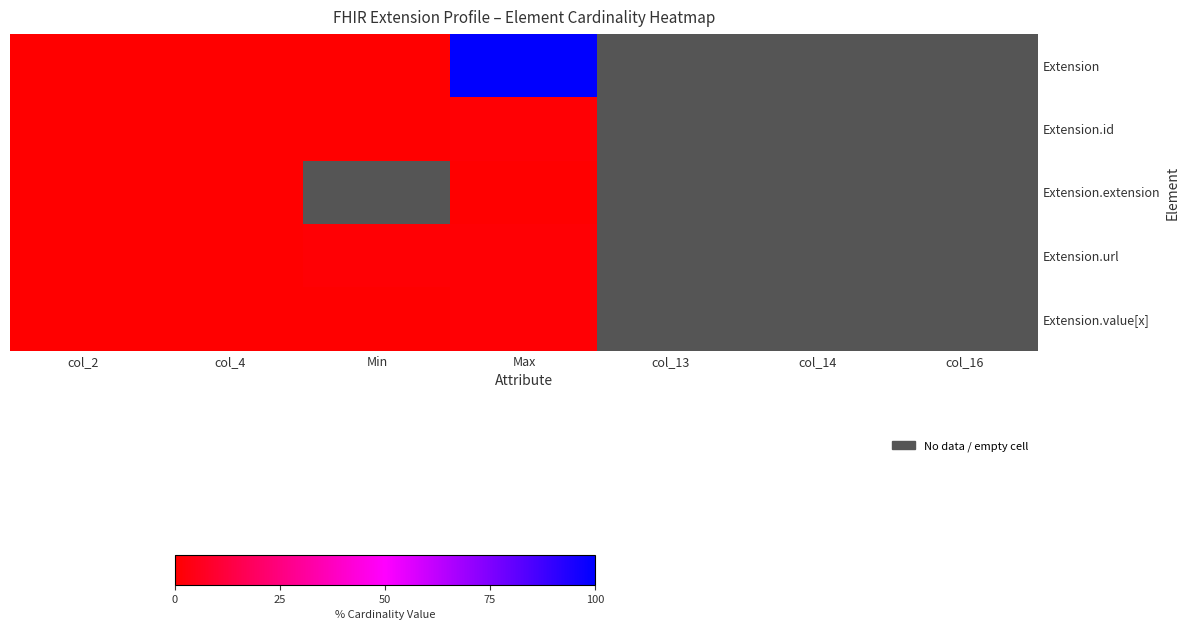

Rank the series by their maximum value, from lowest to highest.

Extension.extension, Extension.id, Extension.url, Extension.value[x], Extension